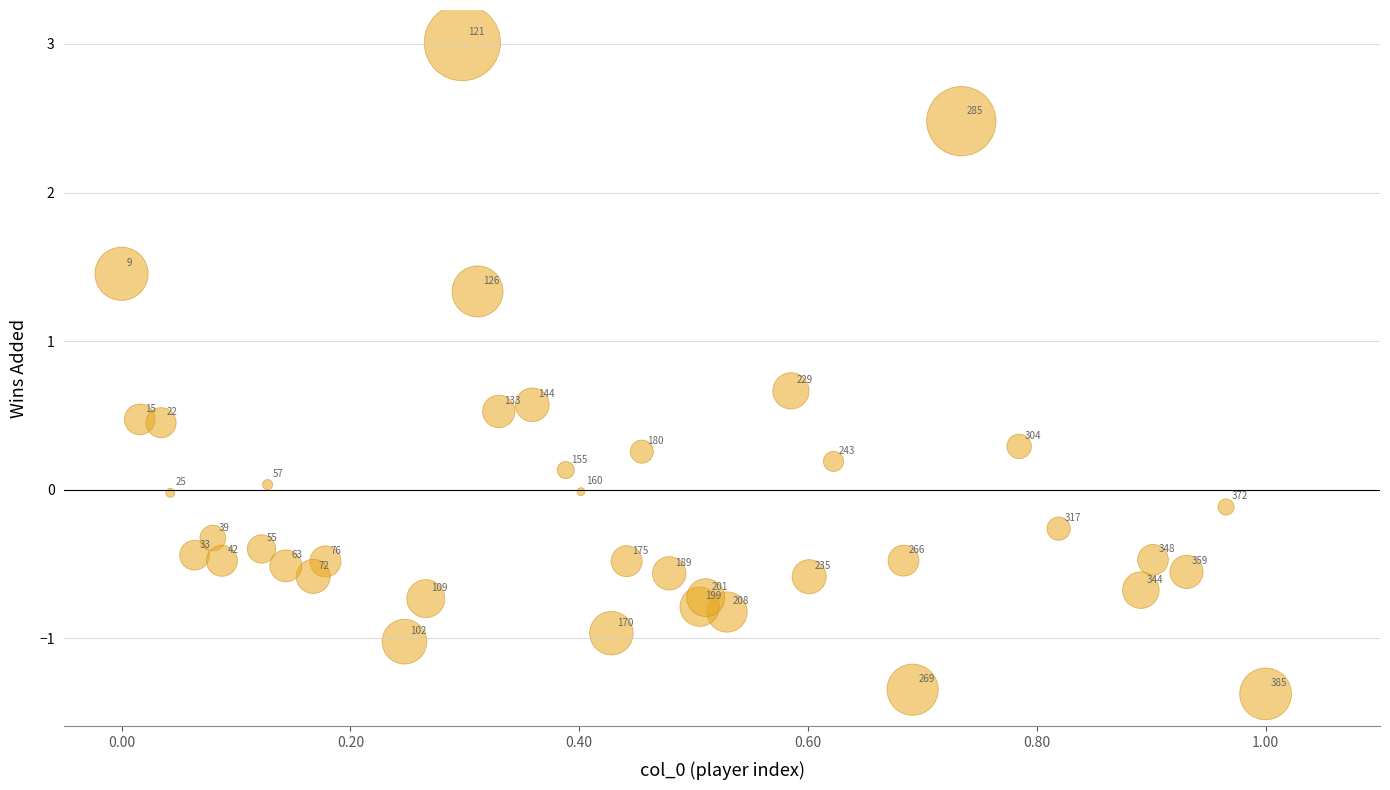

What is the range of Y values (max minus min)?

4.4